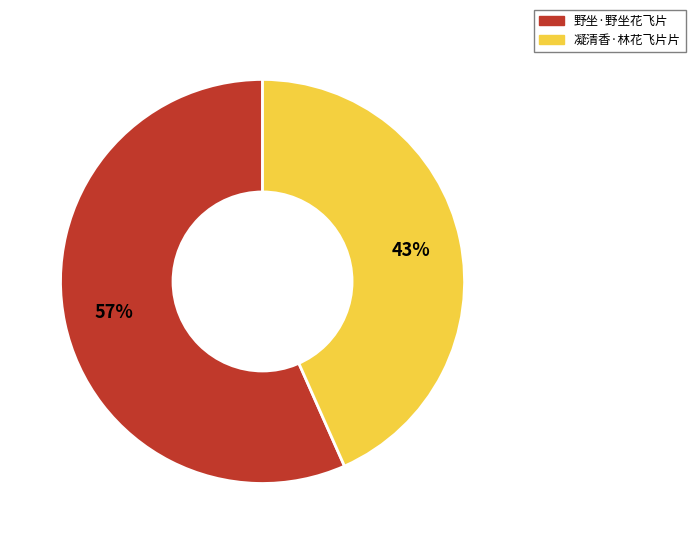

Approximately how many times larger is the value at 凝清香·林花飞片片 compared to 野坐·野坐花飞片?

0.8